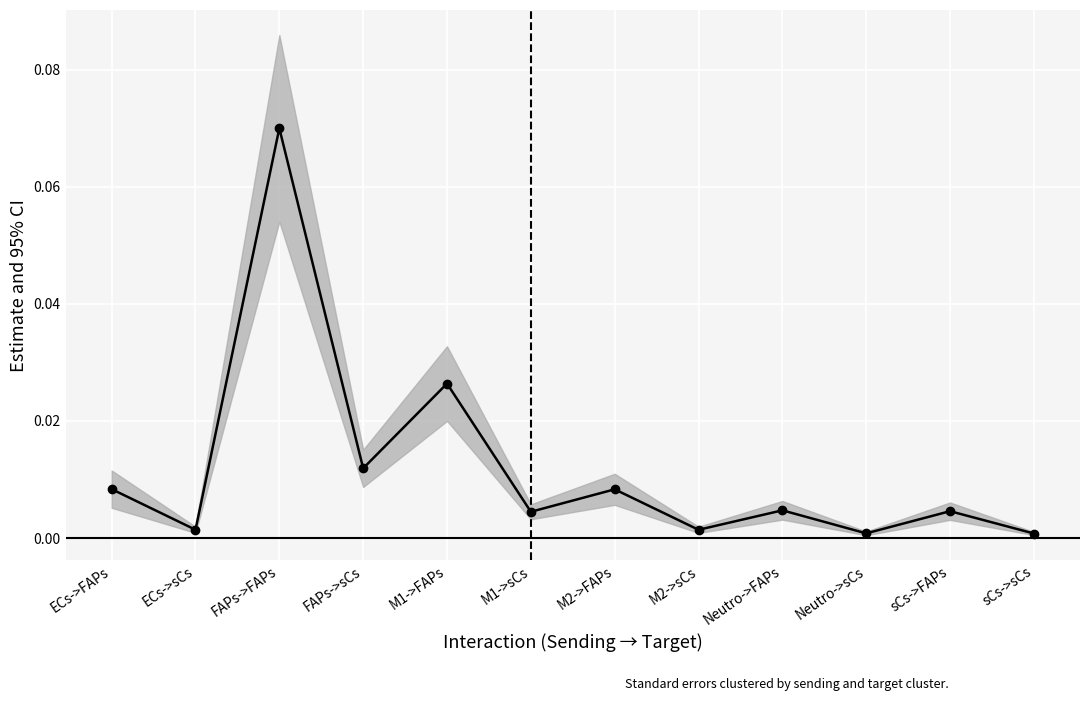

What position from the left is Neutro->sCs?

10